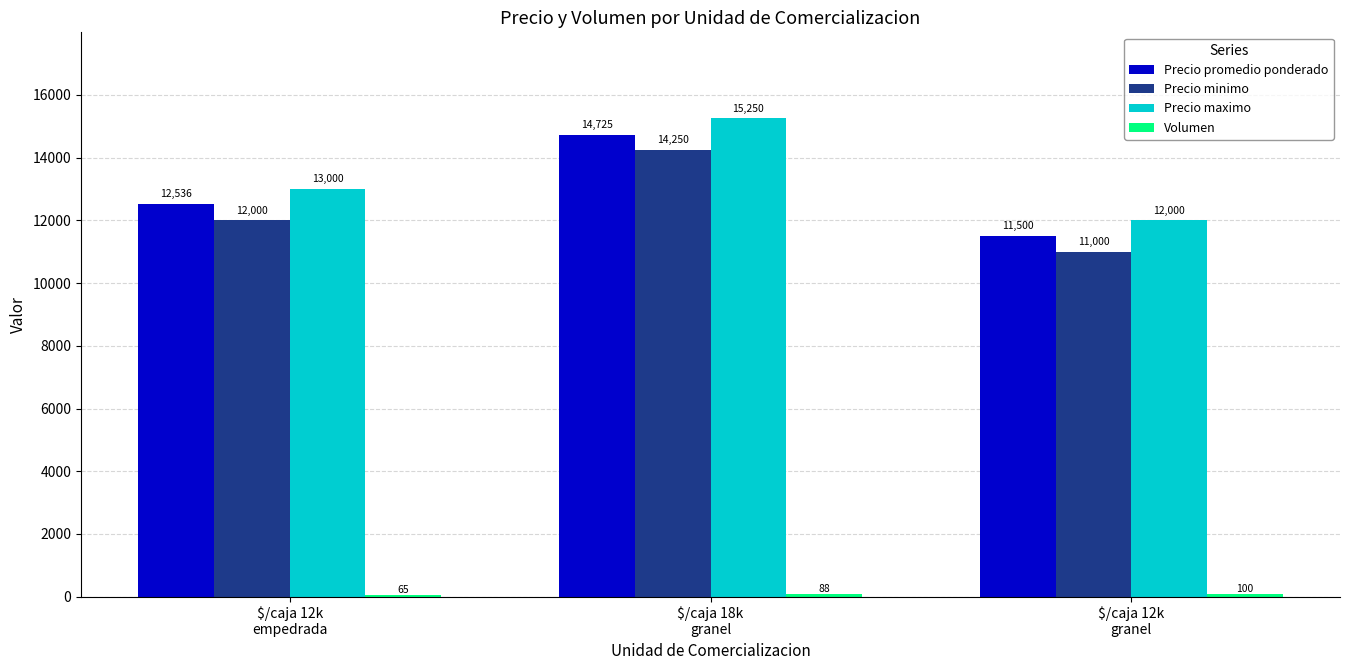

Read the Precio minimo value at $/caja 12k
granel.

11000.0